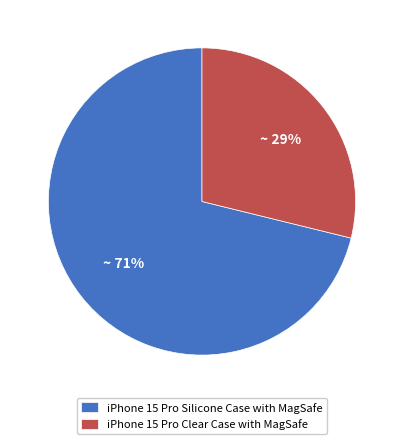

True or false: iPhone 15 Pro Clear Case with MagSafe accounts for 18% of the total.

False